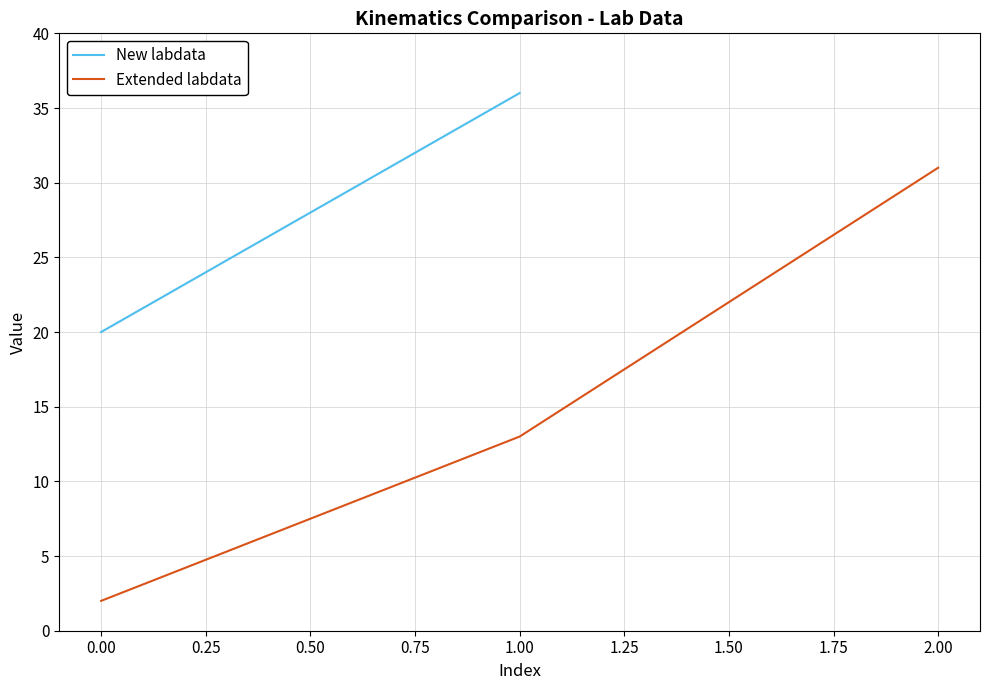

The Extended labdata series shows 31 at 2.00. True or false?

True